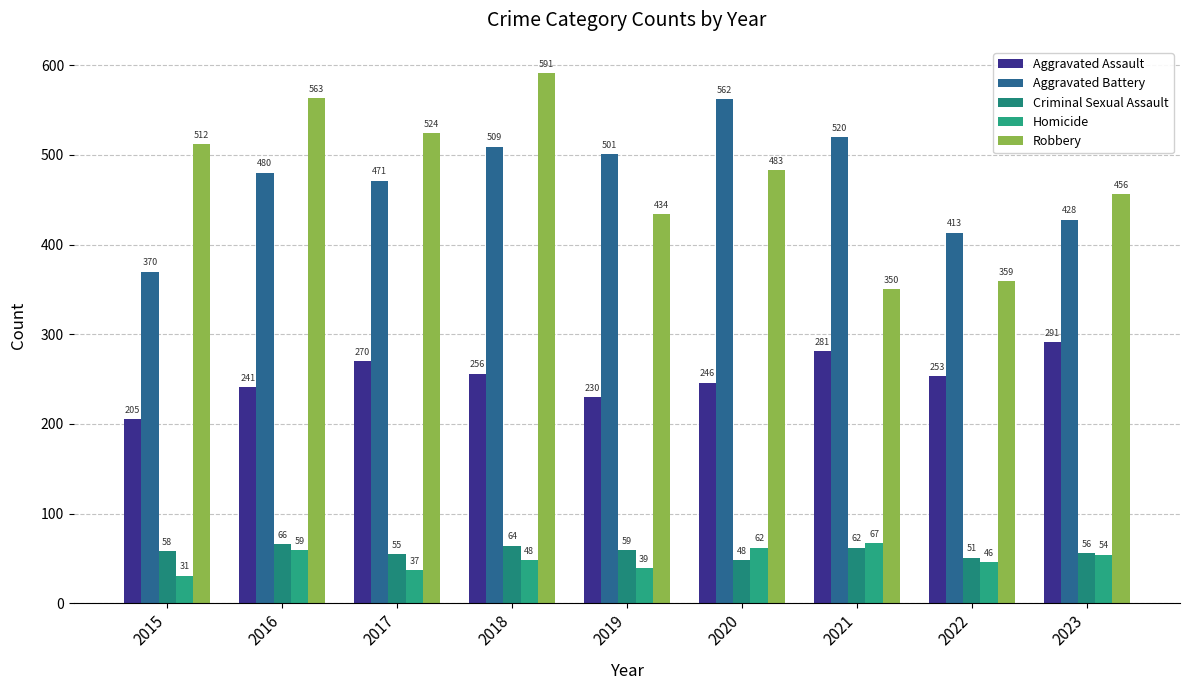

Reading left to right, what are all the values shown in this chart?

Aggravated Assault: 205	241	270	256	230	246	281	253	291
Aggravated Battery: 370	480	471	509	501	562	520	413	428
Criminal Sexual Assault: 58	66	55	64	59	48	62	51	56
Homicide: 31	59	37	48	39	62	67	46	54
Robbery: 512	563	524	591	434	483	350	359	456